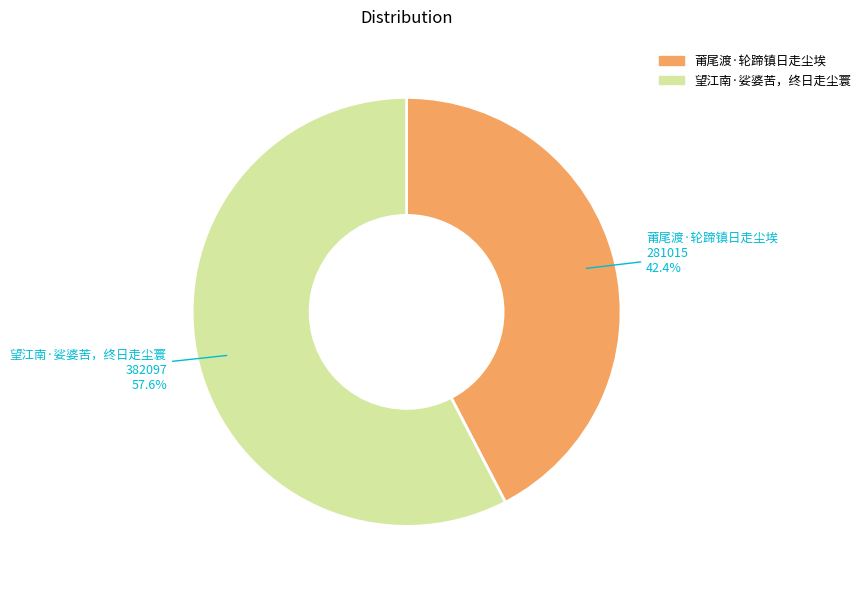

Which slice is the smallest?

莆尾渡·轮蹄镇日走尘埃